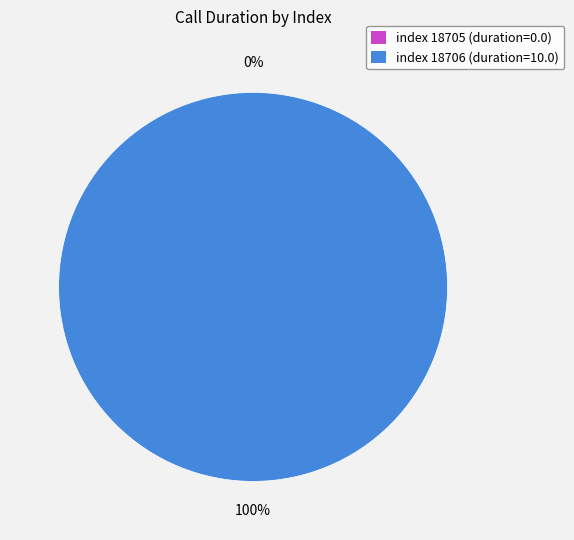

What is the smallest slice in the pie chart?

call_type 1.0 (index 18705)